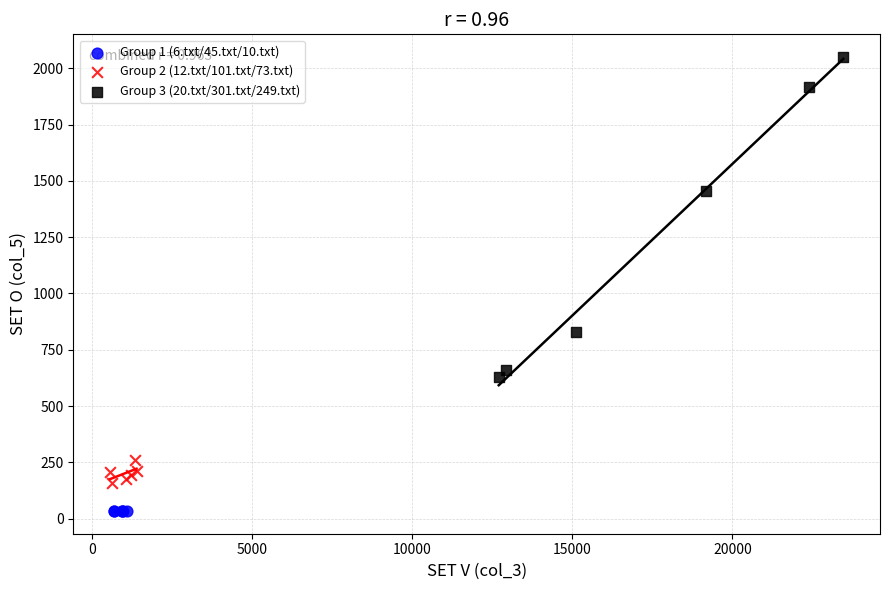

Which series reaches the minimum Y coordinate?

Group 1 (6.txt/45.txt/10.txt)